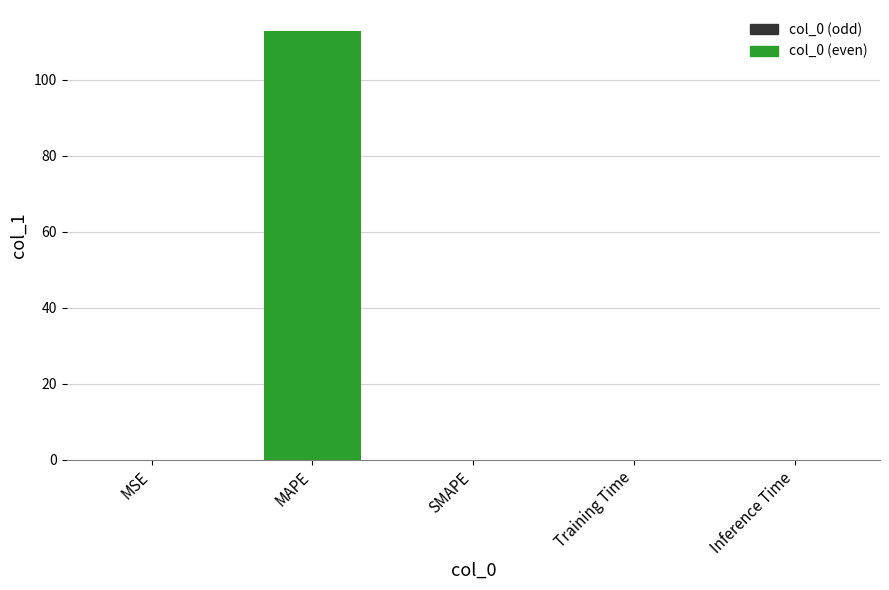

Which category has the highest value across all series?

MAPE